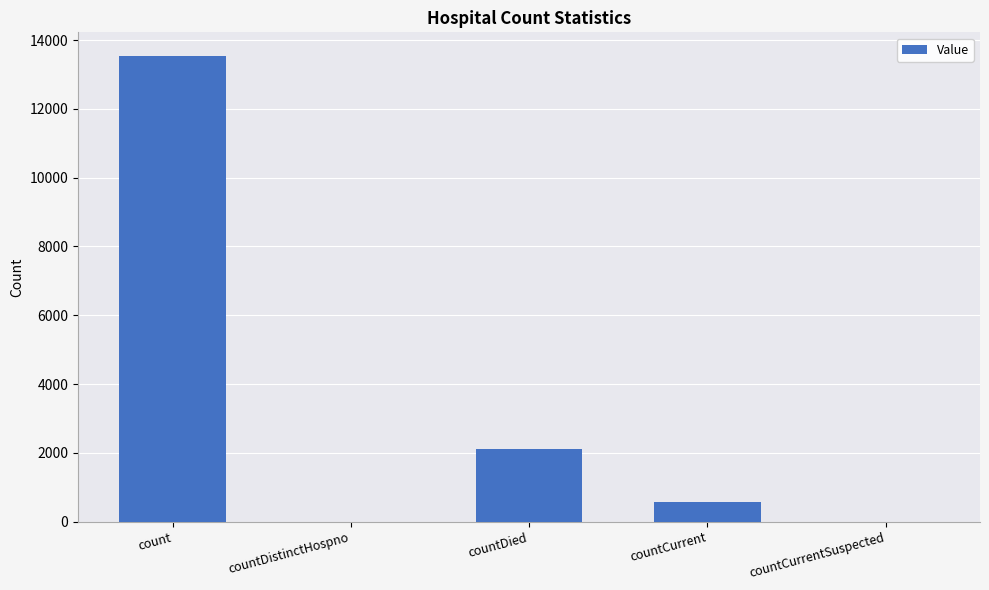

What is the sum of all values?

16217